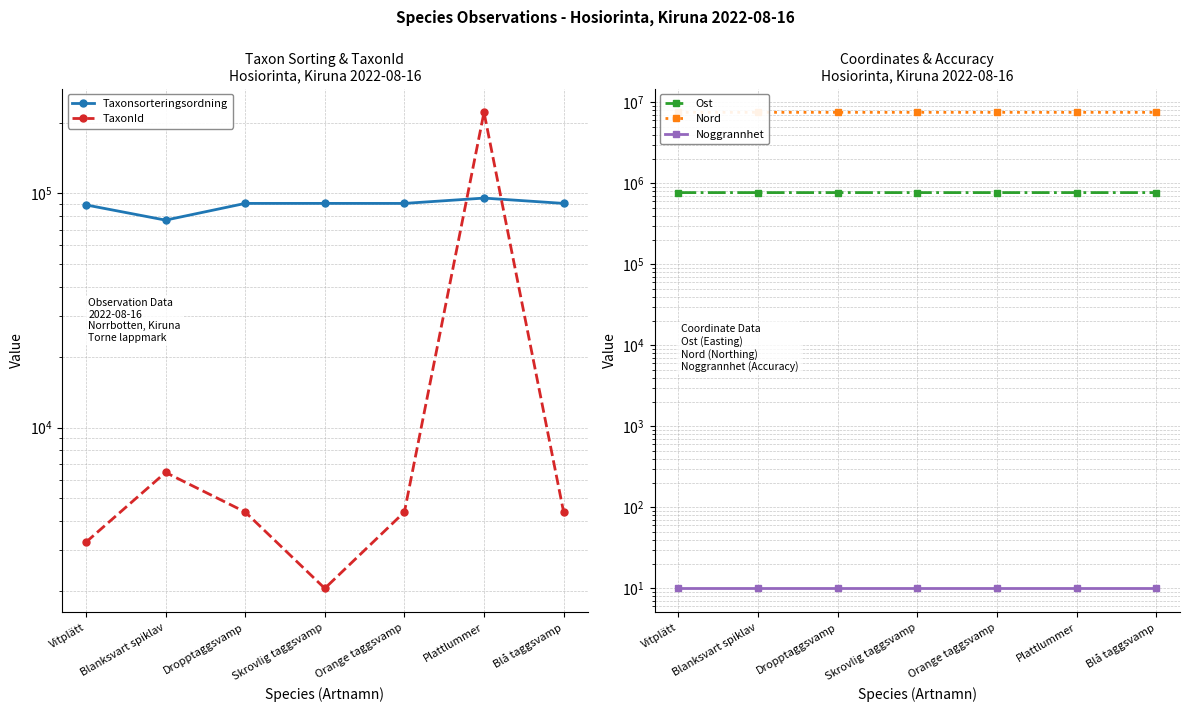

What is the sum of all Ost values?

5382175.6